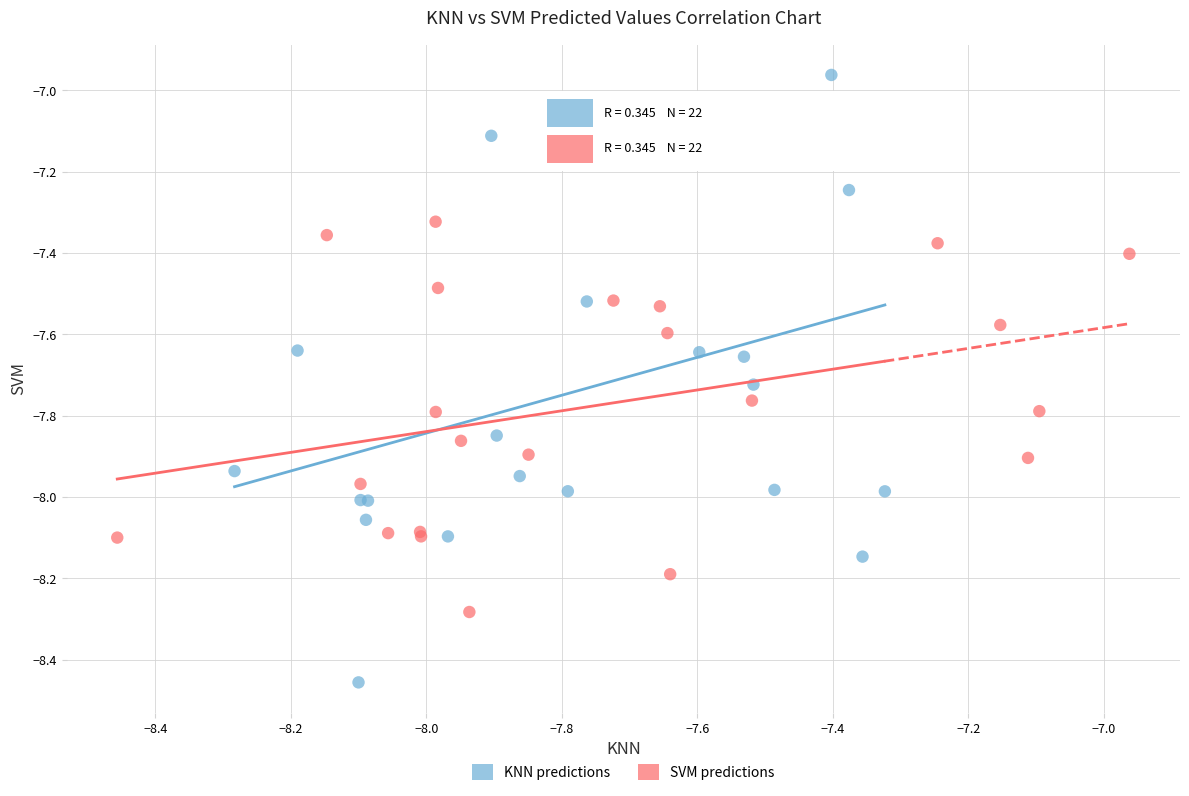

What are all the series names shown in the legend?

KNN predictions, SVM predictions